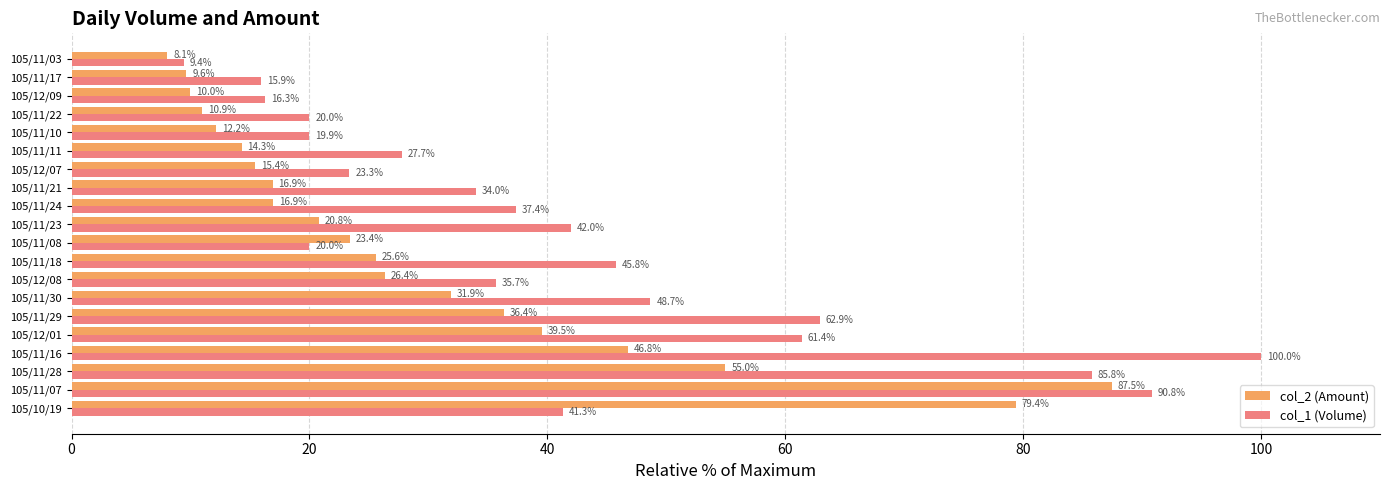

What is the minimum value for col_1 (Volume)?

9.4